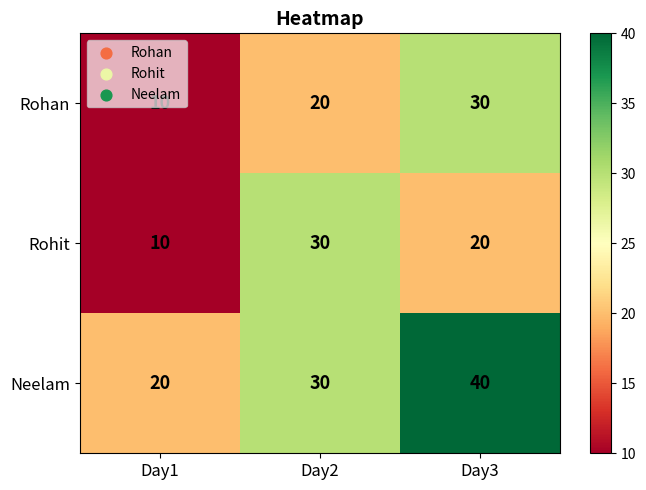

True or false: Rohit has a value of 30 at Day2.

True